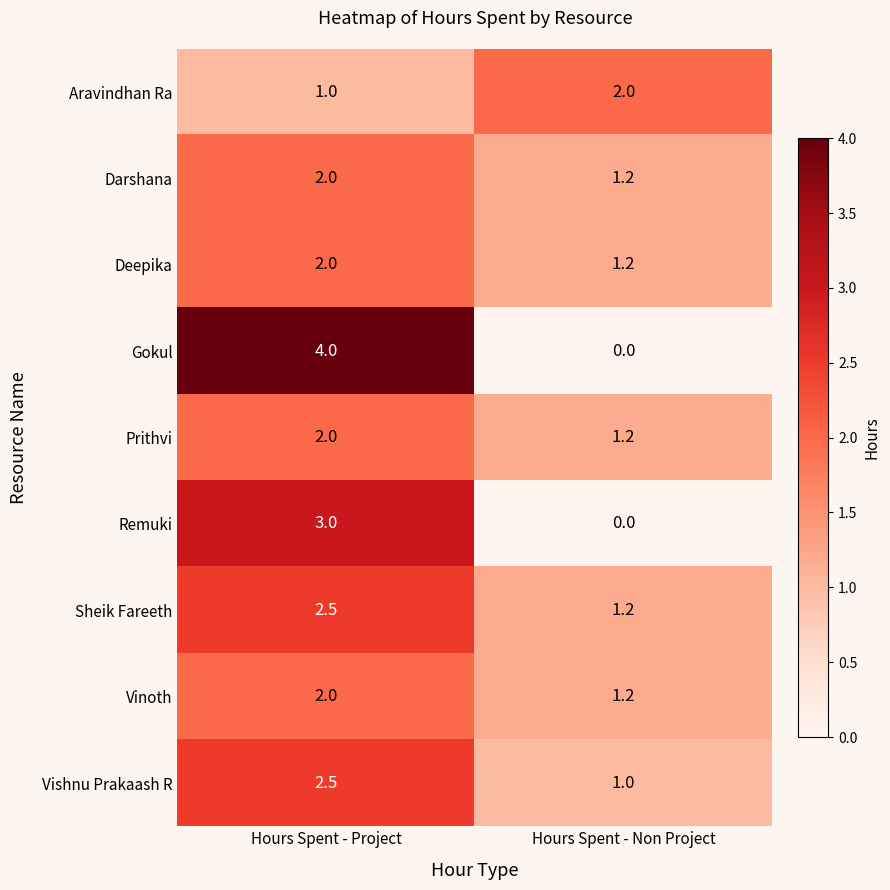

What is the spread (max minus min) of values at Hours Spent - Project?

3.0